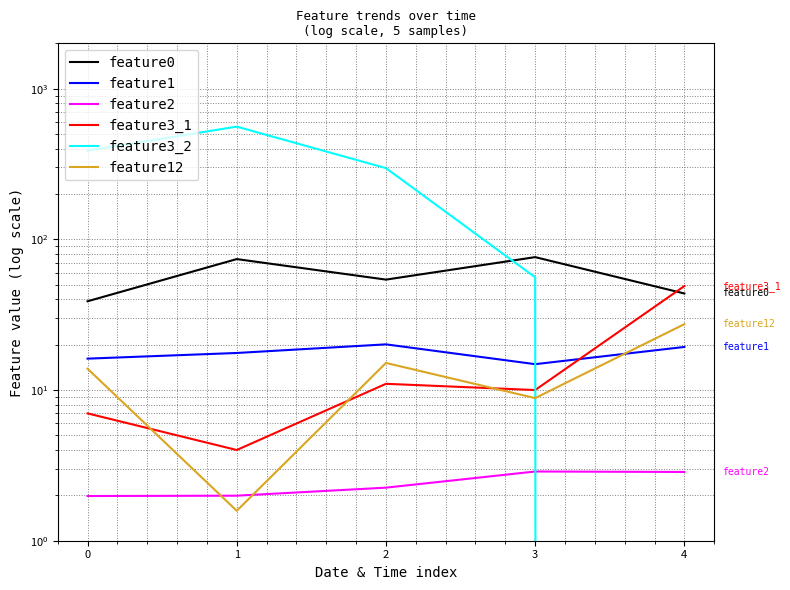

At which category does feature12 reach its first local peak?

2